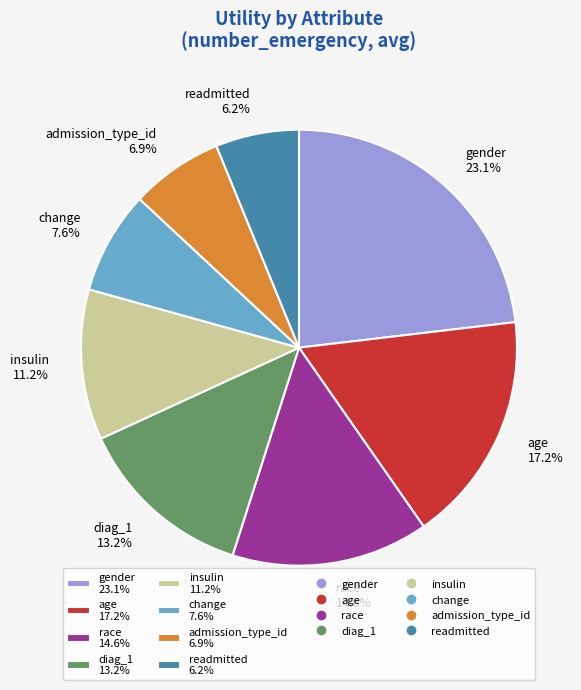

To the nearest percent, what is the average slice percentage?

12%